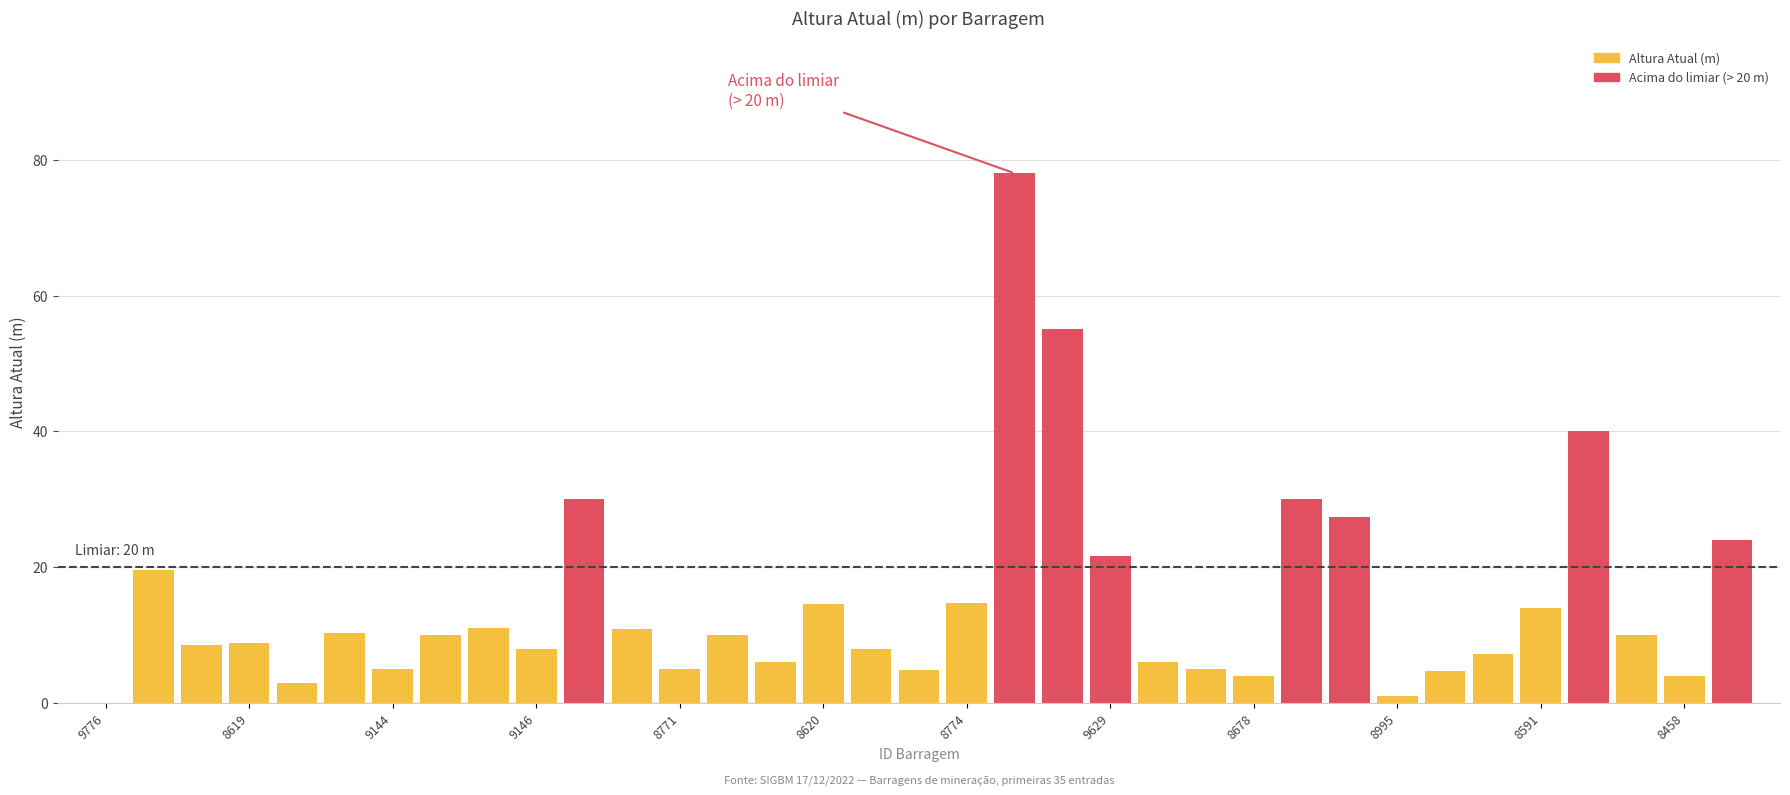

The chart shows a value of 7.1 at 8677. True or false?

False